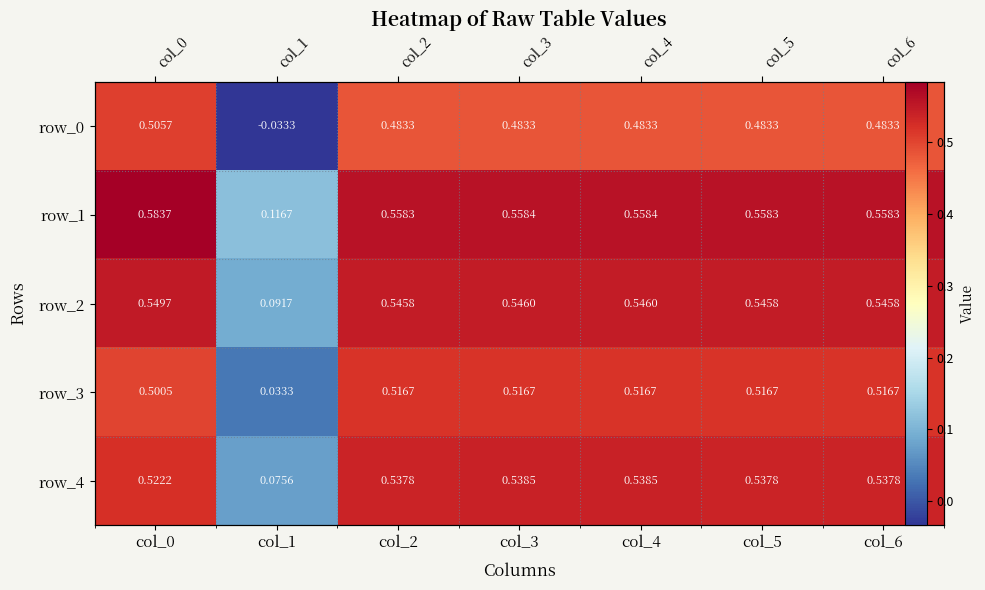

What is the lowest value of the row_4 series?

0.1